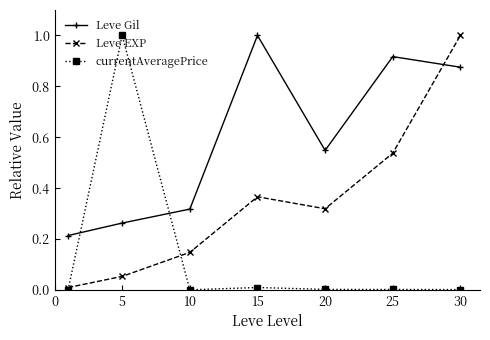

What is the sum of all Leve EXP values?

2.4